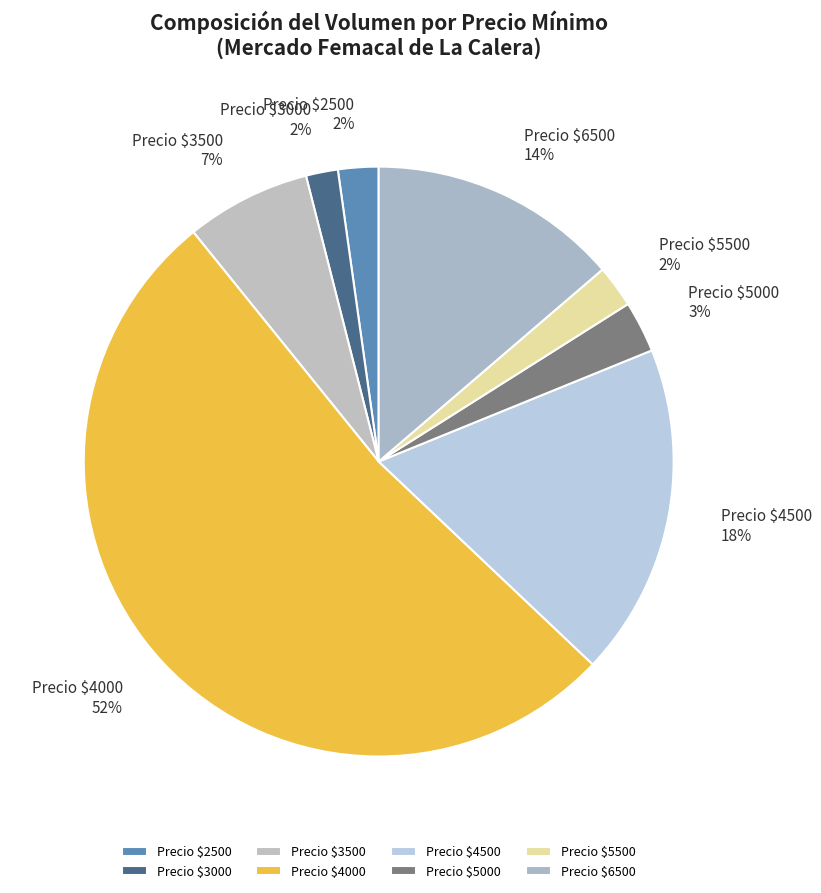

Which slice is the largest?

Precio $4000